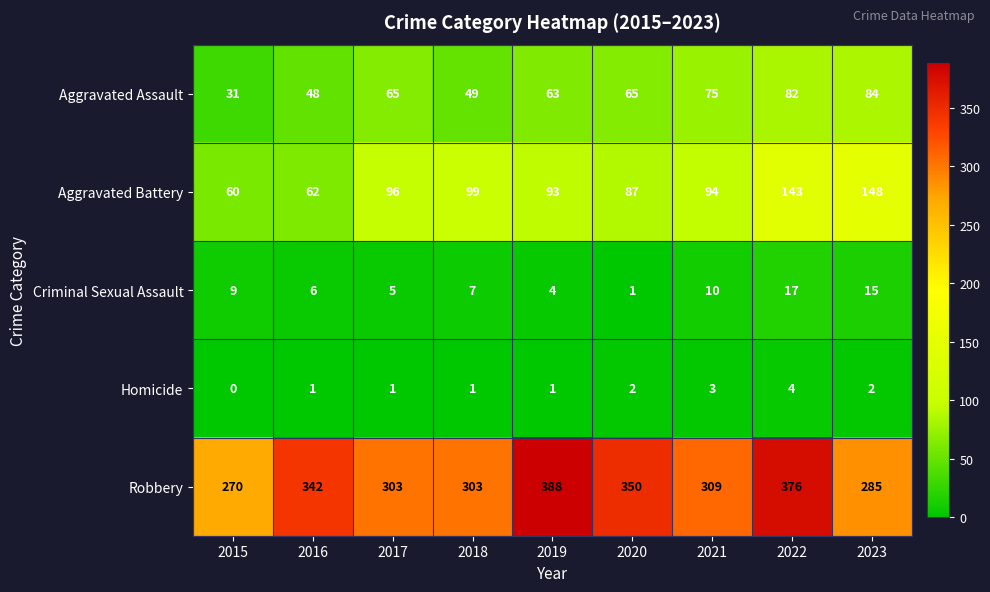

Where does the Criminal Sexual Assault series first go above 7?

2015